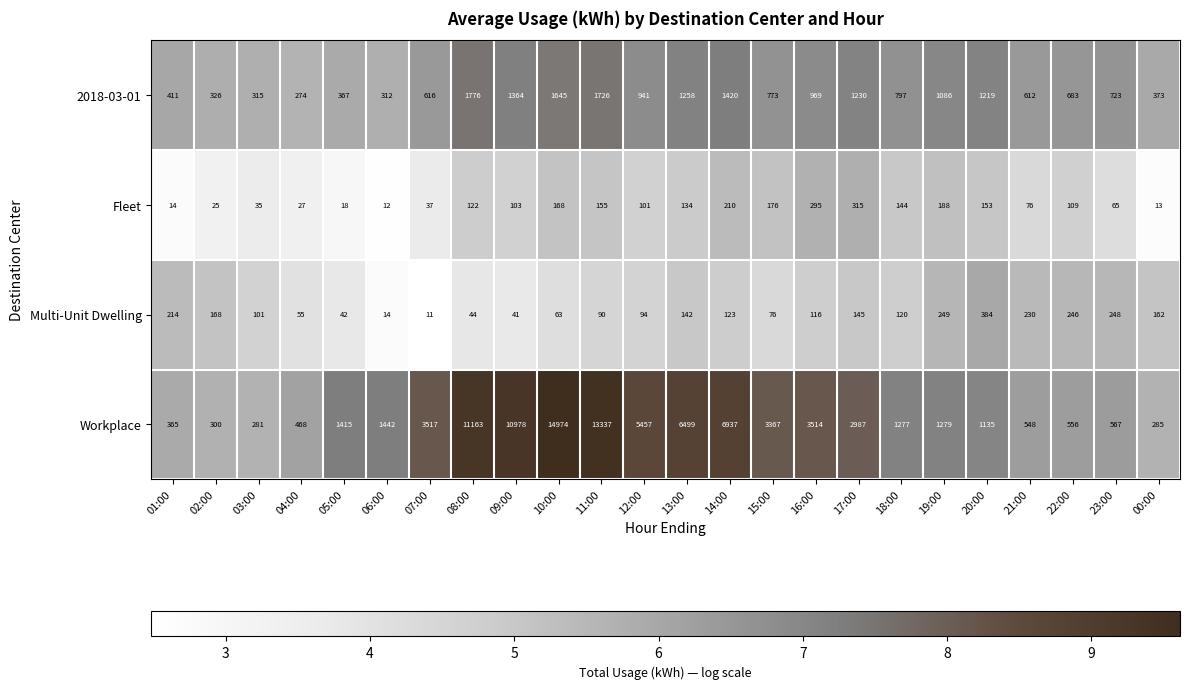

What is the minimum value shown in the chart?

11